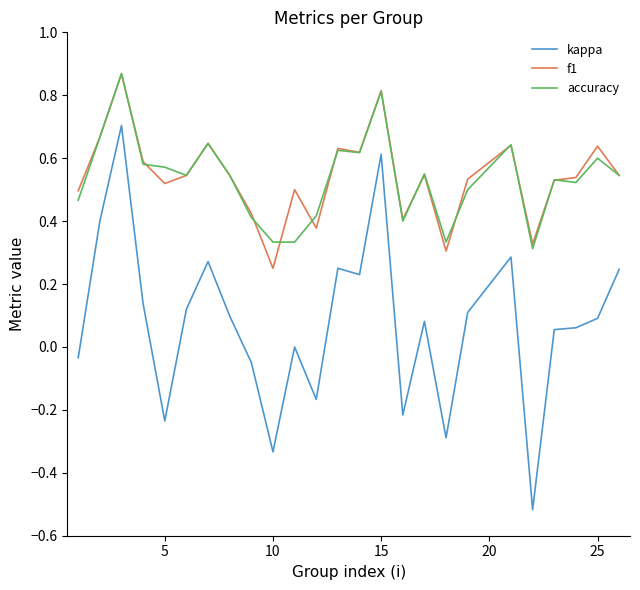

True or false: accuracy has more than 1 interior local peaks.

True